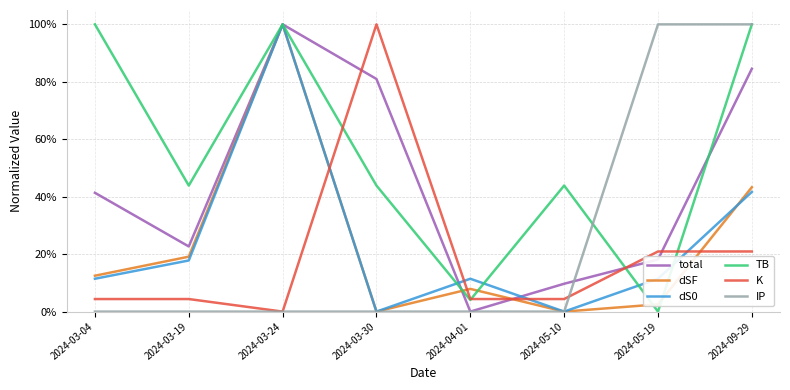

Which series has the largest total across all categories?

TB